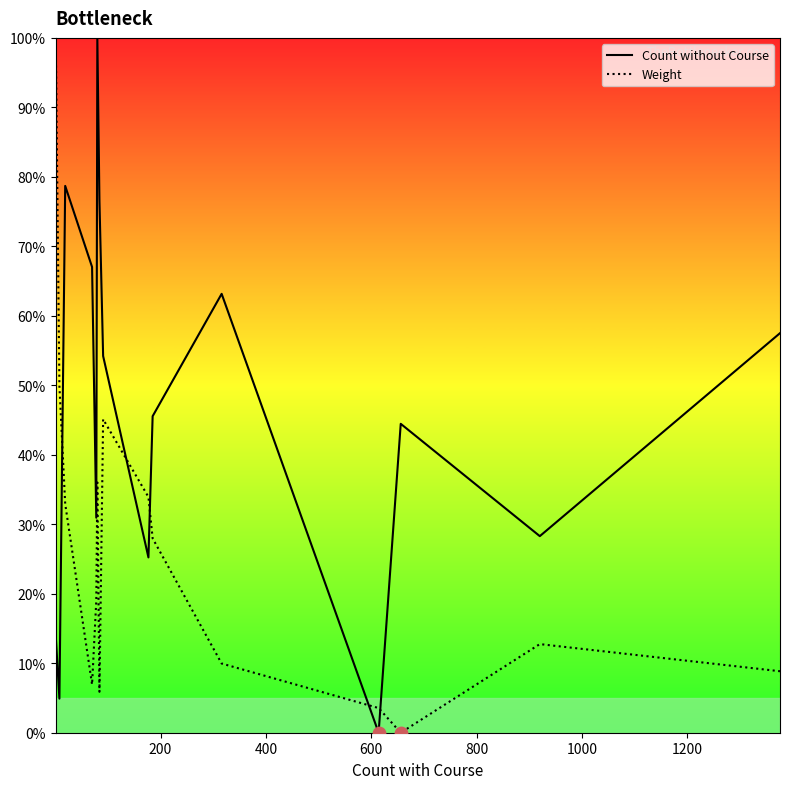

Which series has the largest total across all categories?

Count without Course